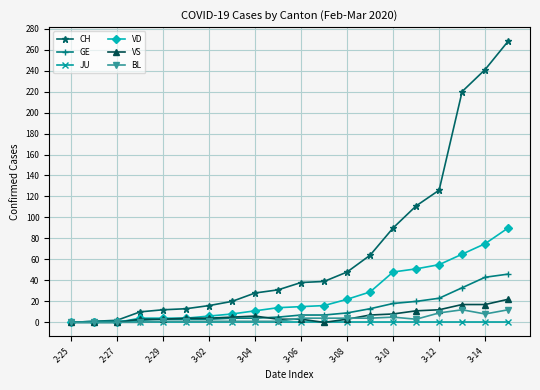

Which series has the largest total across all categories?

CH